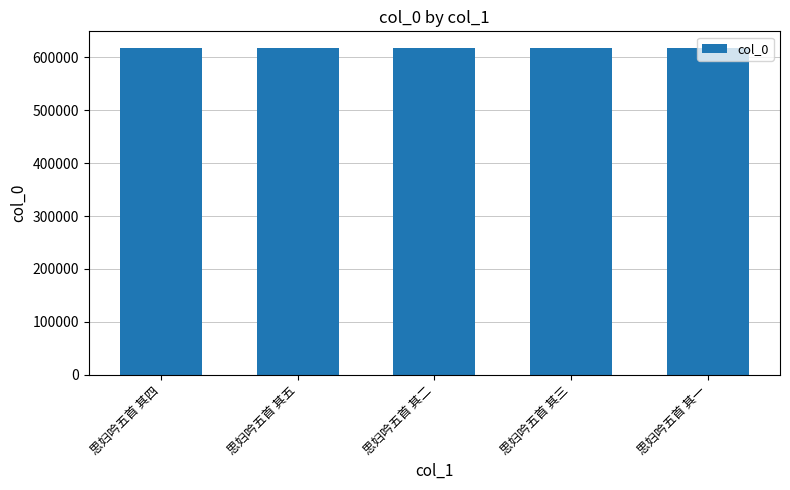

What value does the data have at 思妇吟五首 其二?

618376